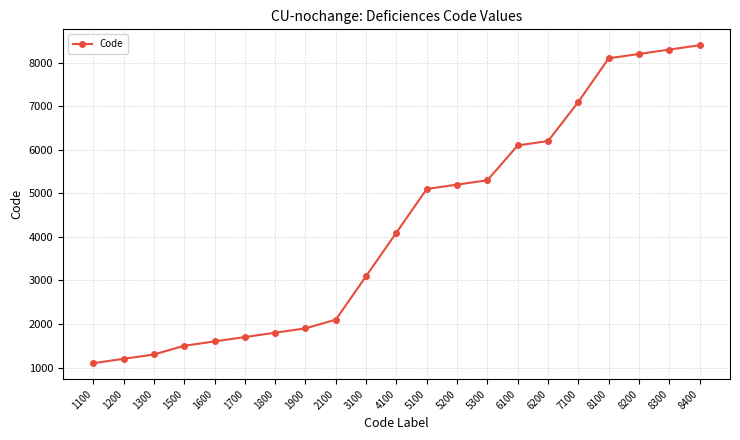

Which label corresponds to the largest value in the chart?

8400